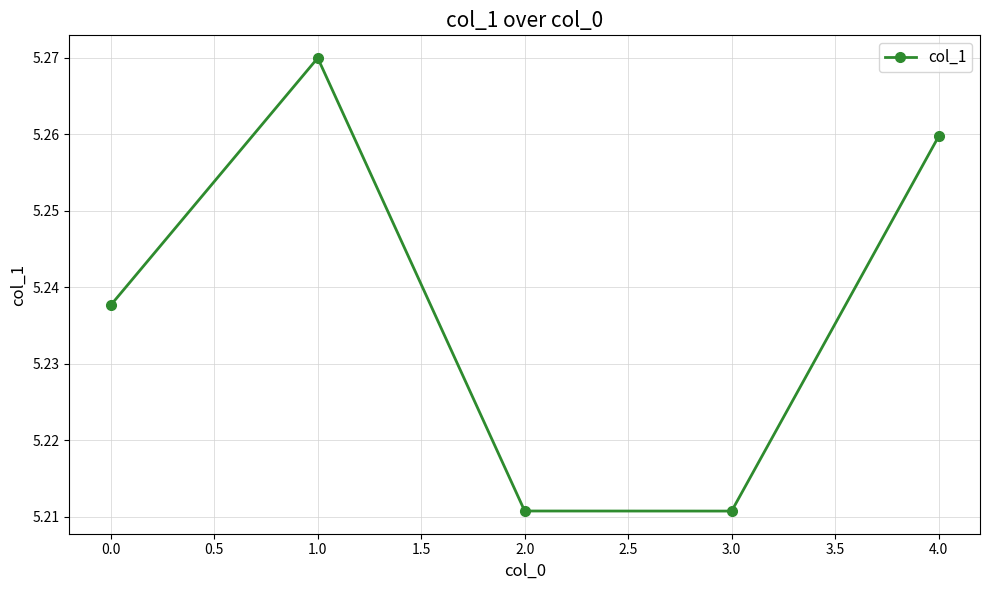

What is the sum of all values?

26.2